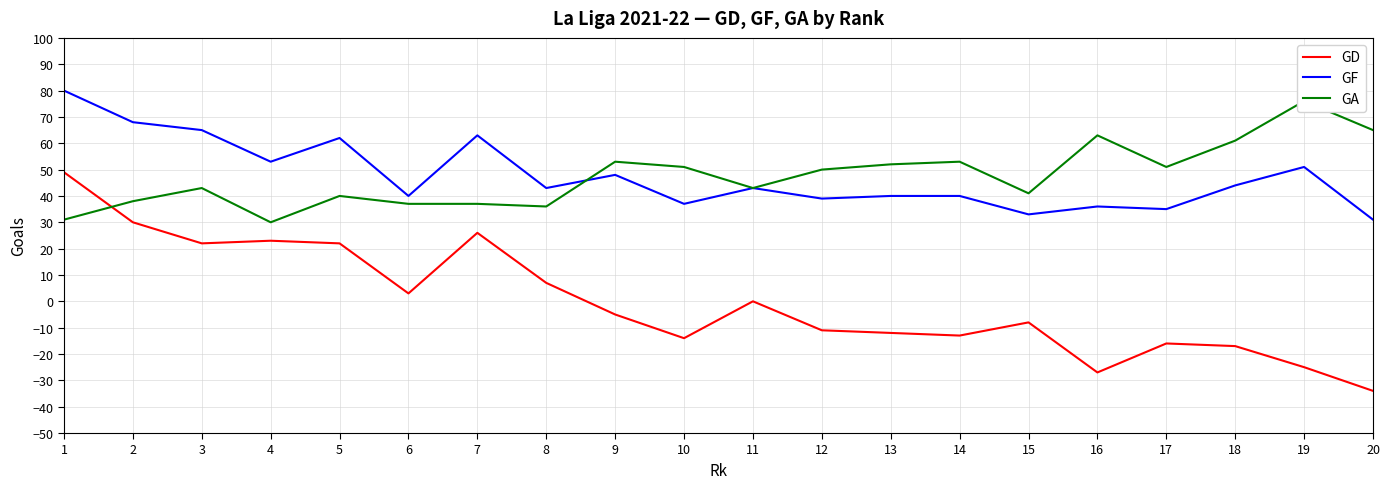

What is the maximum value shown in the chart?

80